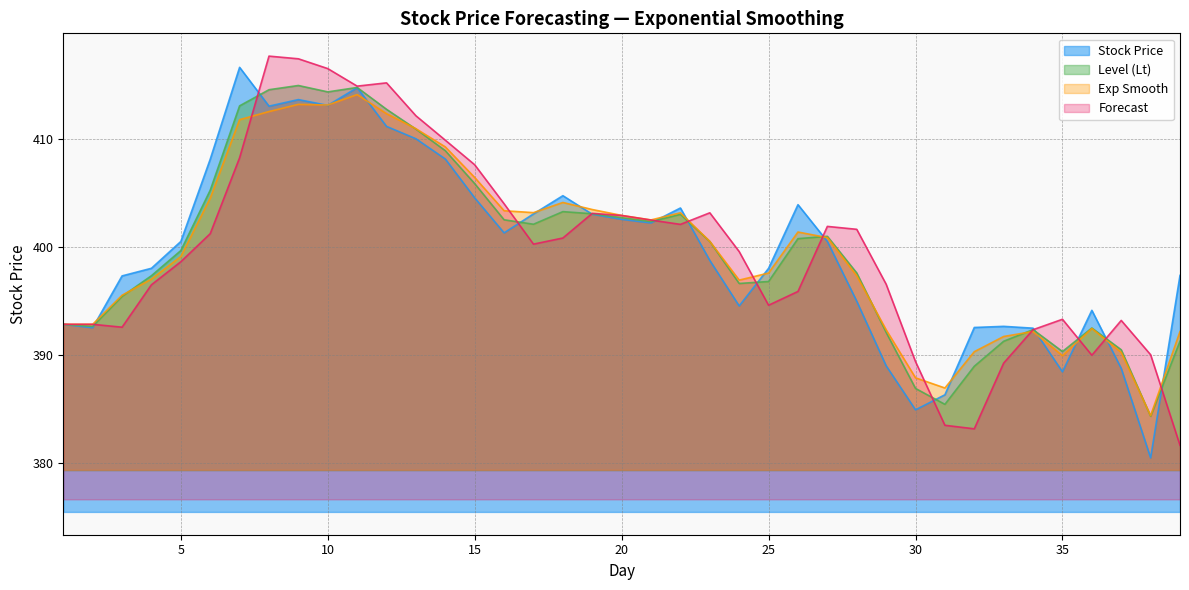

List the series in order of their overall mean, lowest first.

Forecast, Level (Lt), Stock Price, Exp Smooth